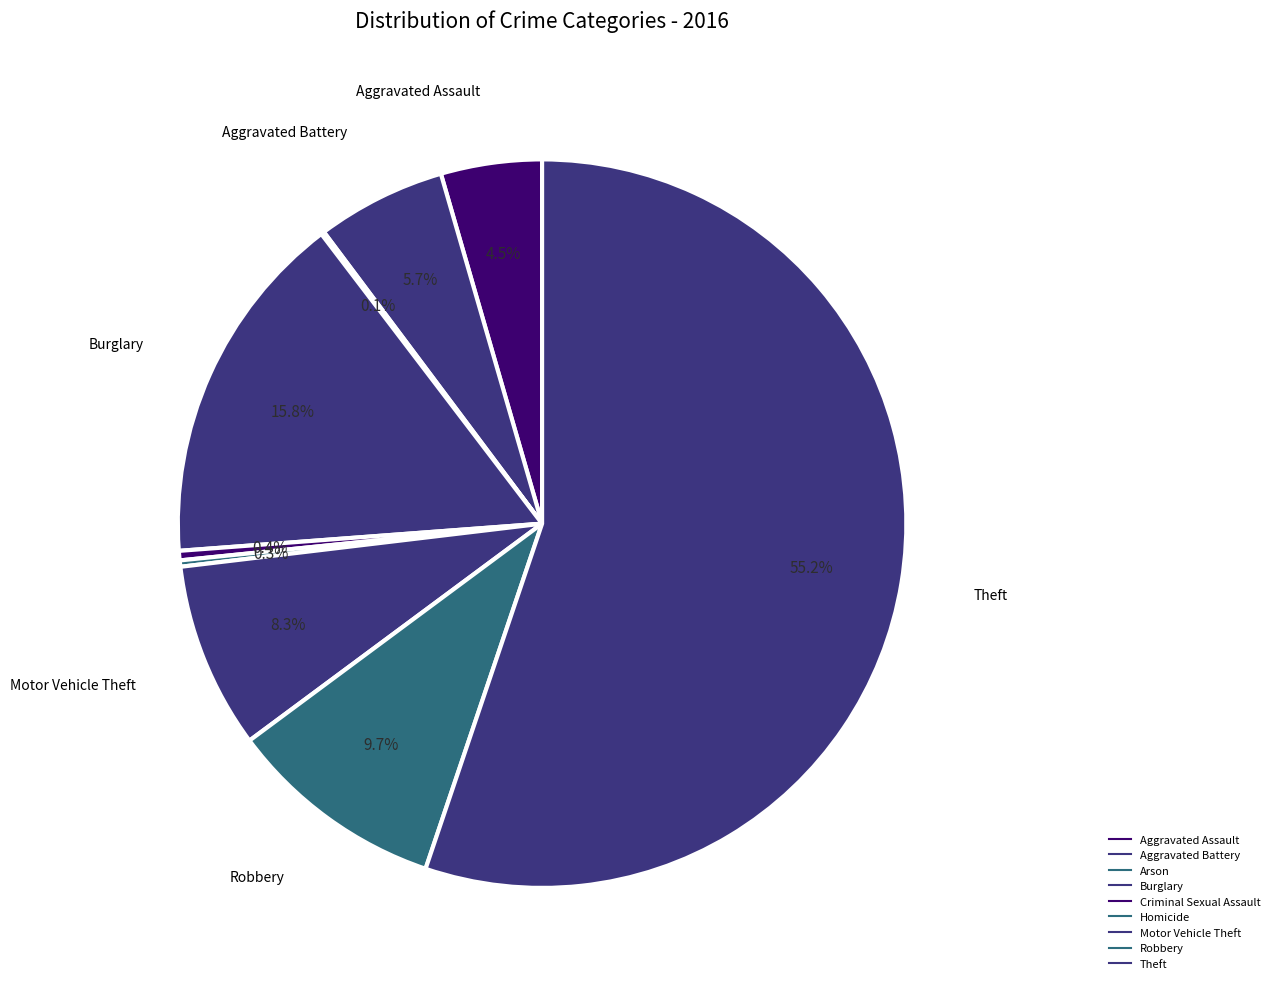

Do Motor Vehicle Theft and Homicide together represent more than half of the pie?

No